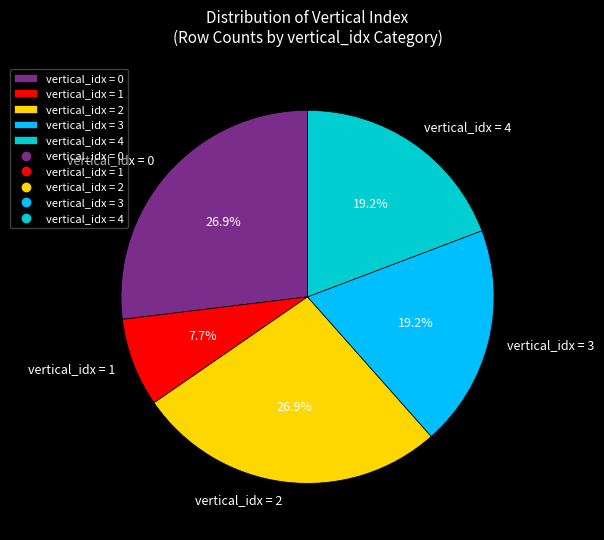

Between vertical_idx = 4 and vertical_idx = 1, which is larger?

vertical_idx = 4